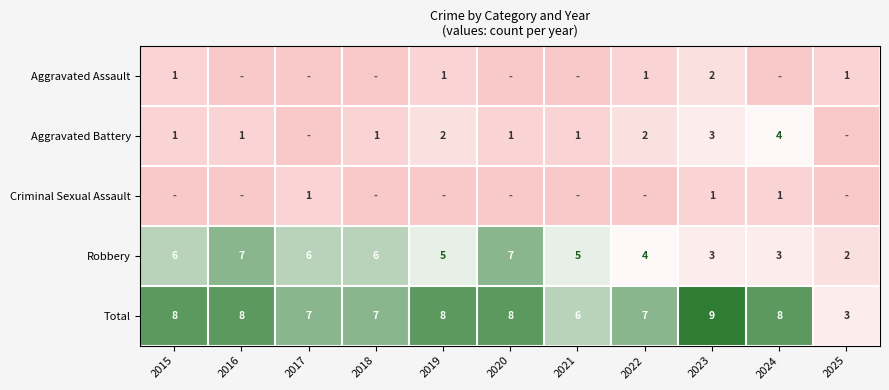

What value does the Total series have at 2025?

3